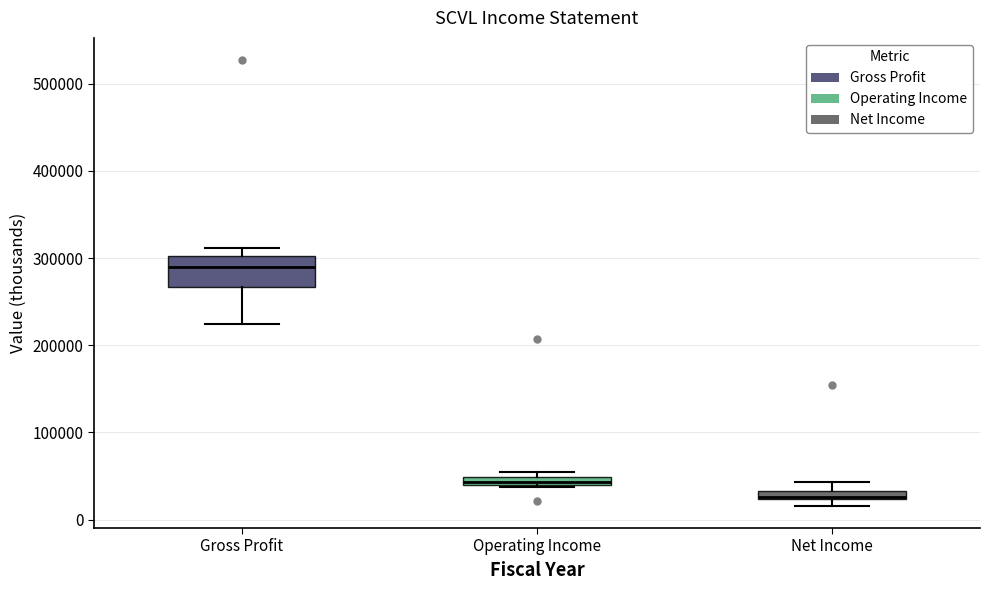

Where does the lower whisker of the box for Gross Profit end on the y-axis? The values are not printed on the chart, so give them approximately, as read against the axis.

220000